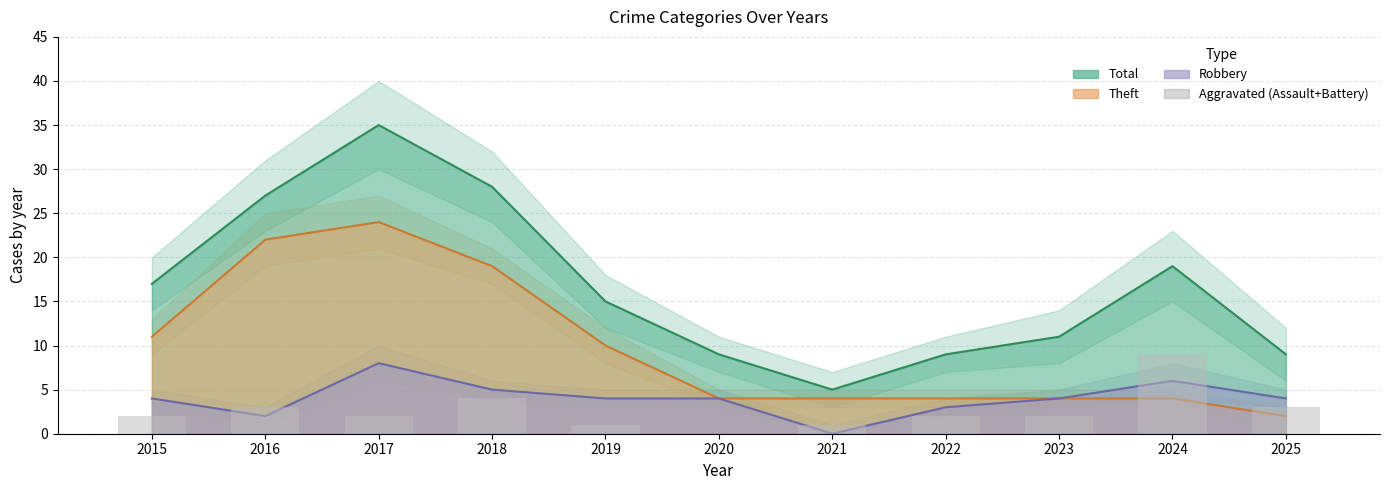

The chart shows a value of 2 at 2015. True or false?

True